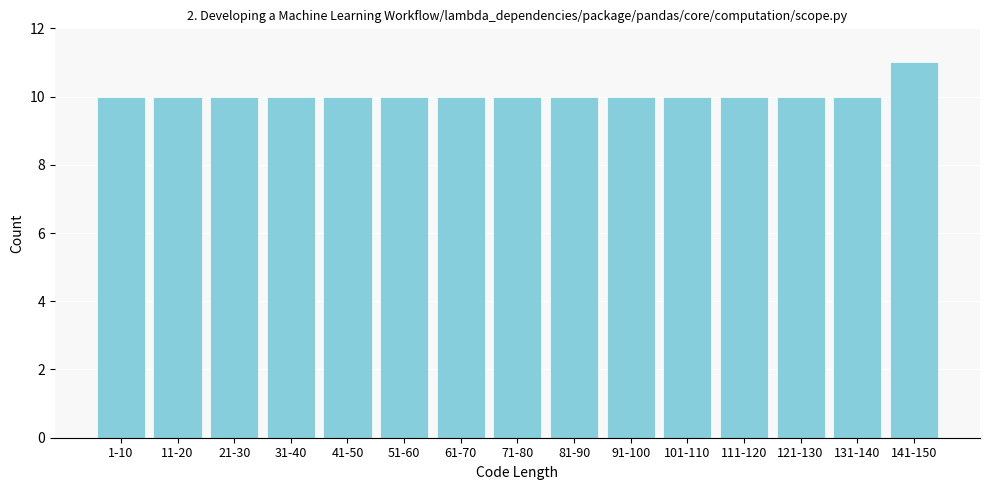

Reading right to left, transcribe all the data shown in this chart.

141-150=11	131-140=10	121-130=10	111-120=10	101-110=10	91-100=10	81-90=10	71-80=10	61-70=10	51-60=10	41-50=10	31-40=10	21-30=10	11-20=10	1-10=10